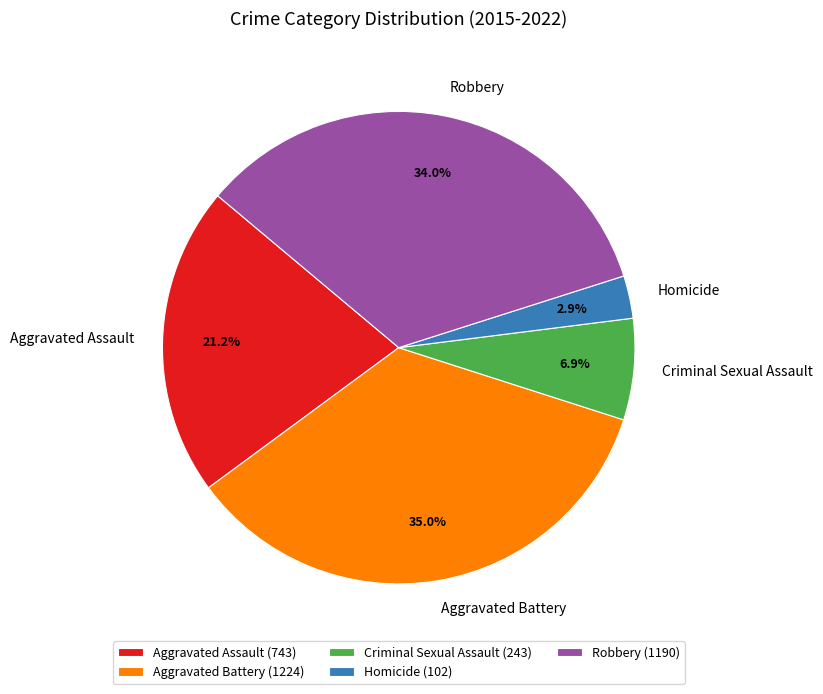

How many slices are in this pie chart?

5